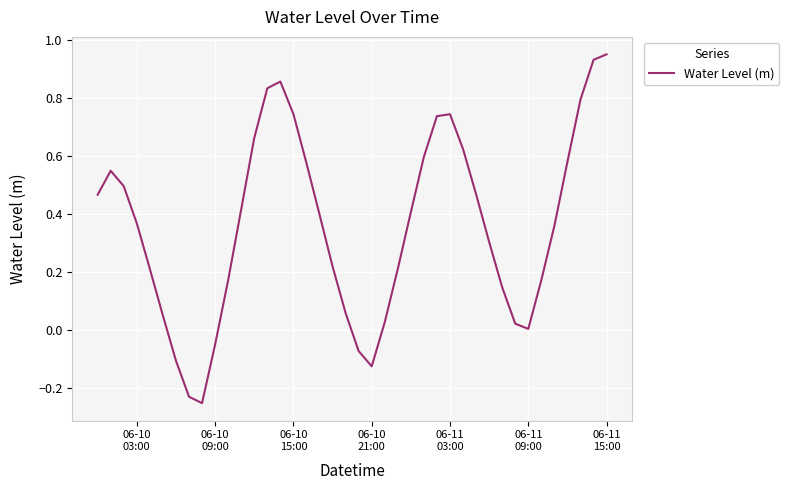

How many lines are shown in the chart?

1